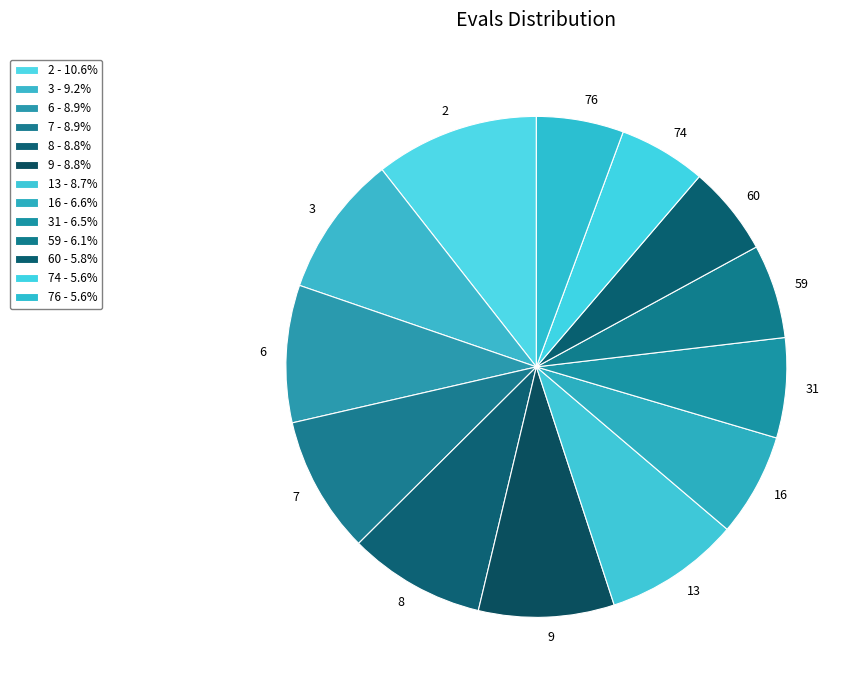

Do 6 and 31 together represent more than half of the pie?

No